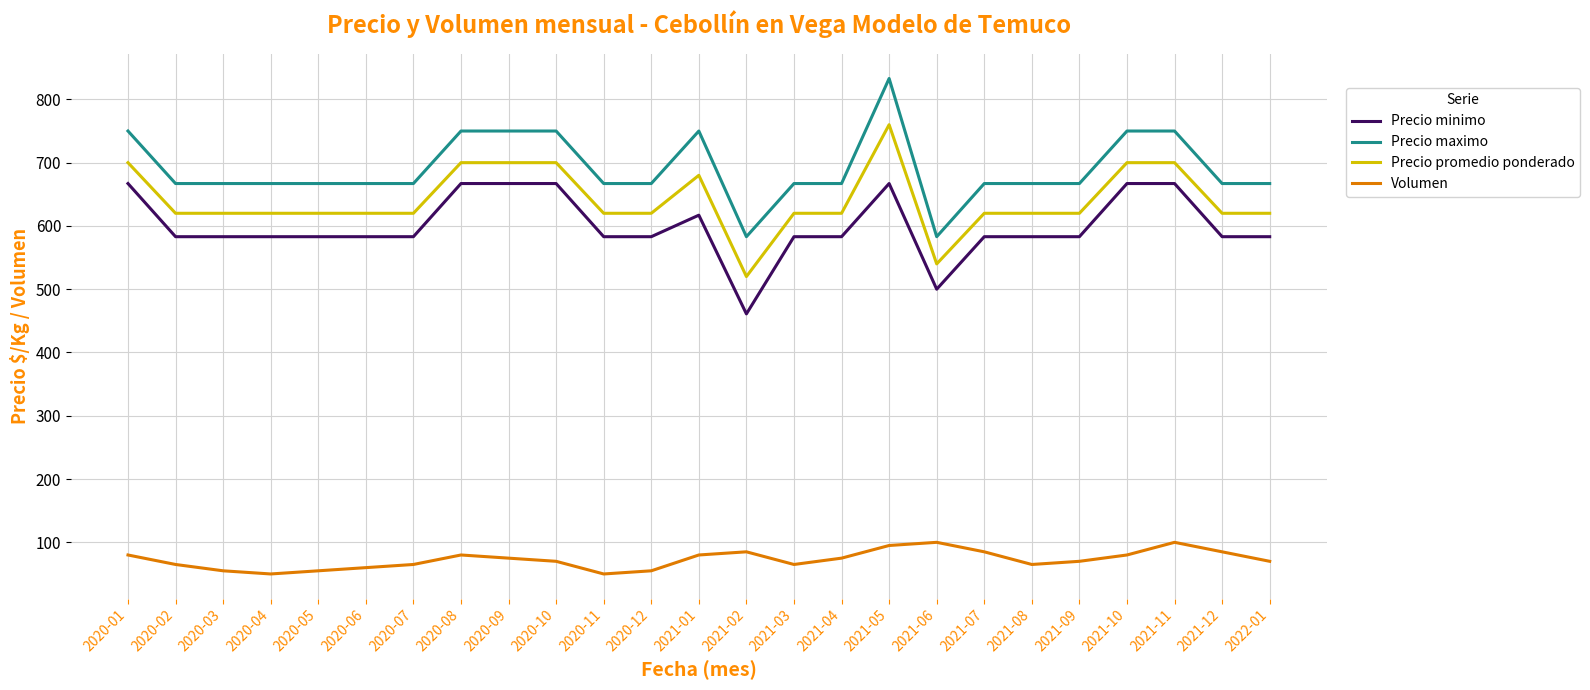

Is this an area chart (filled region under the line)?

No